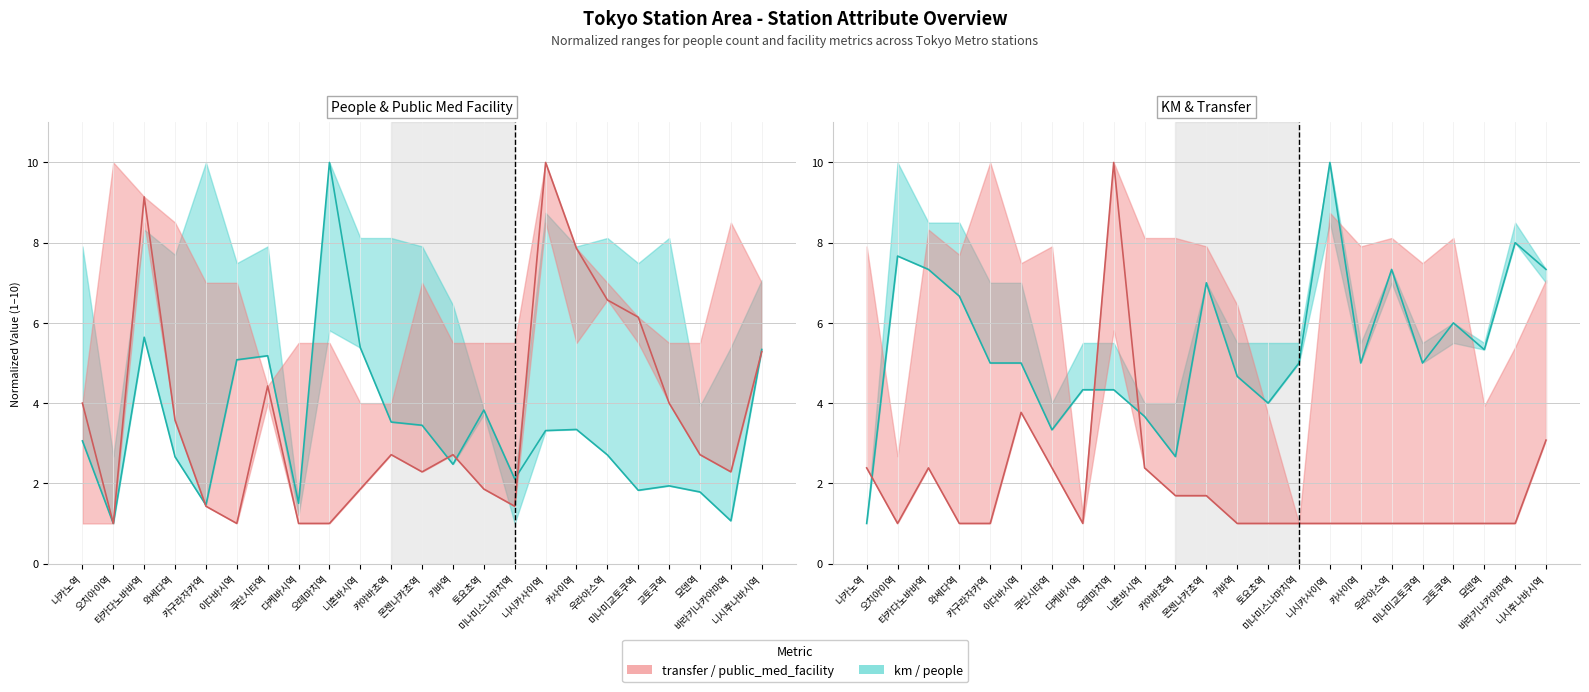

What is the label of the 22nd point from the right?

오치아이역